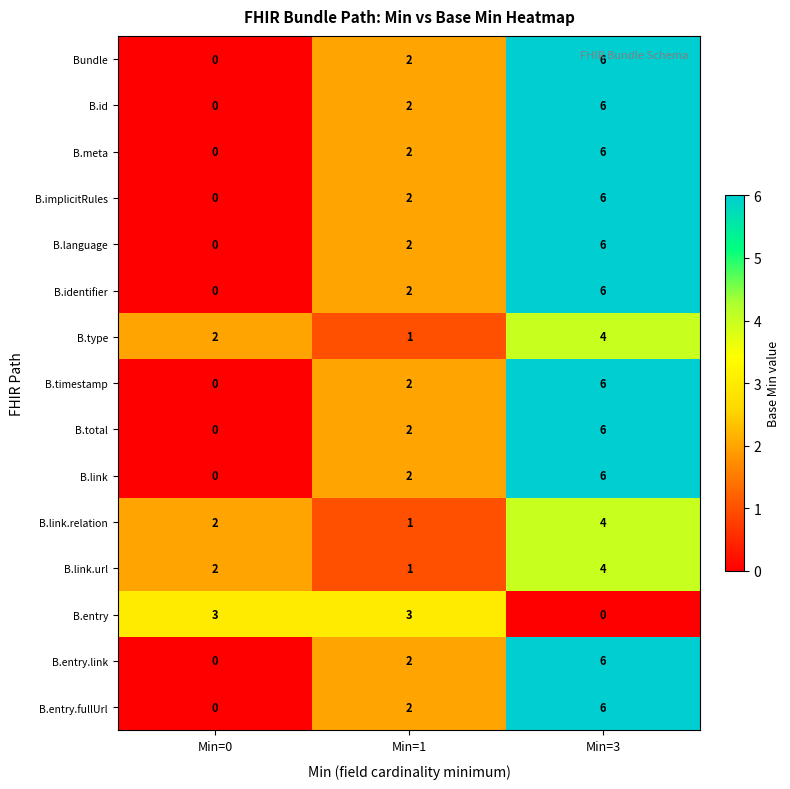

Count the B.type values in the range 1 to 4.

3